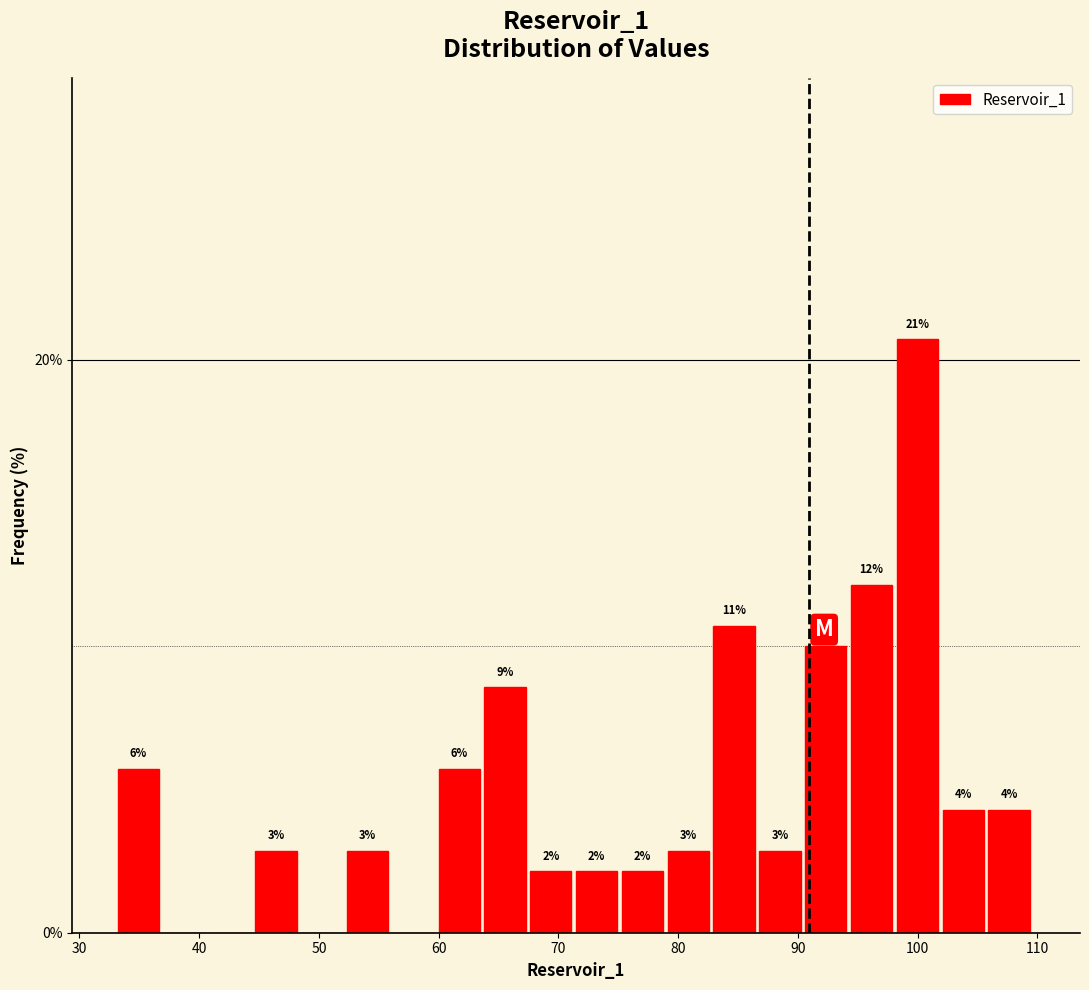

Read against the x-axis, roughly where is the centre of the tallest bar?

100